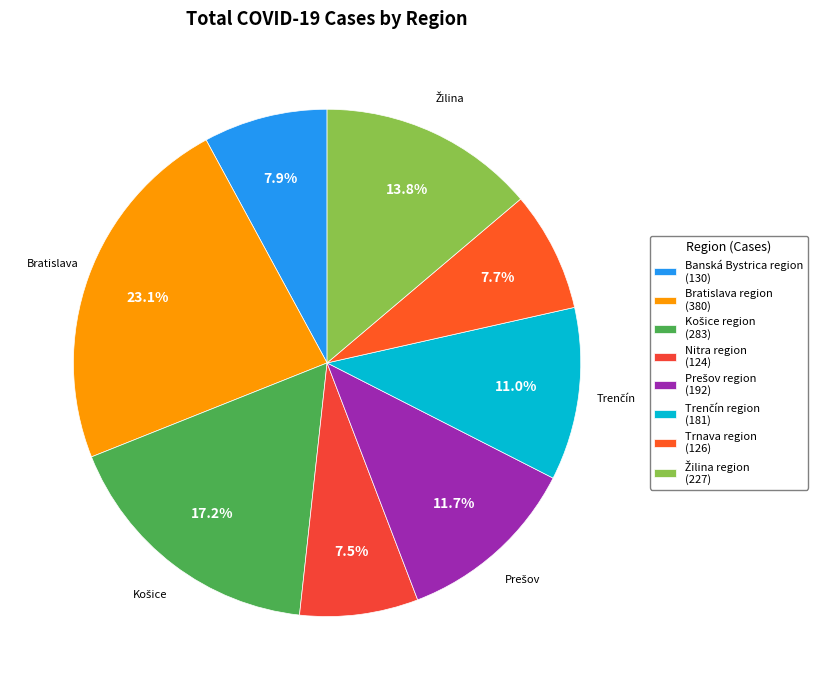

What percentage is the Prešov region slice, to the nearest percent?

12%